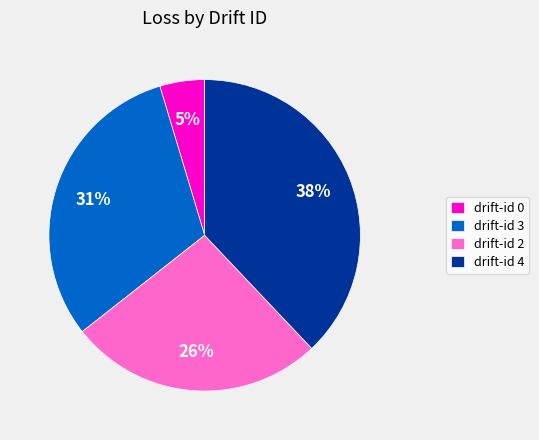

Rank the categories by value from lowest to highest.

drift-id 0, drift-id 2, drift-id 3, drift-id 4